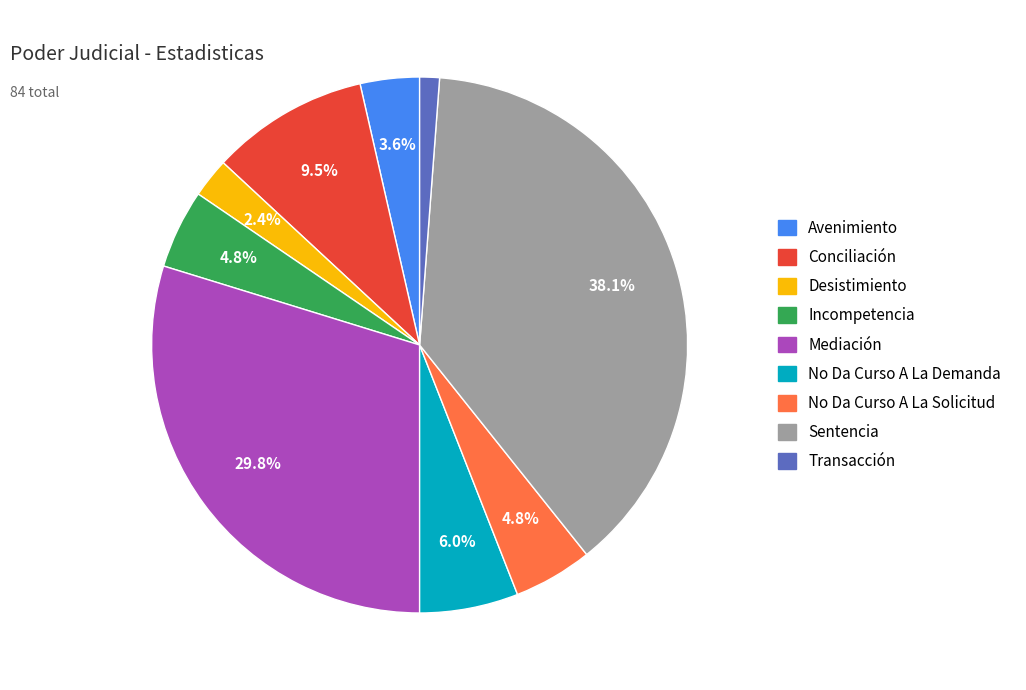

To the nearest percent, what percentage of the pie is Incompetencia?

5%